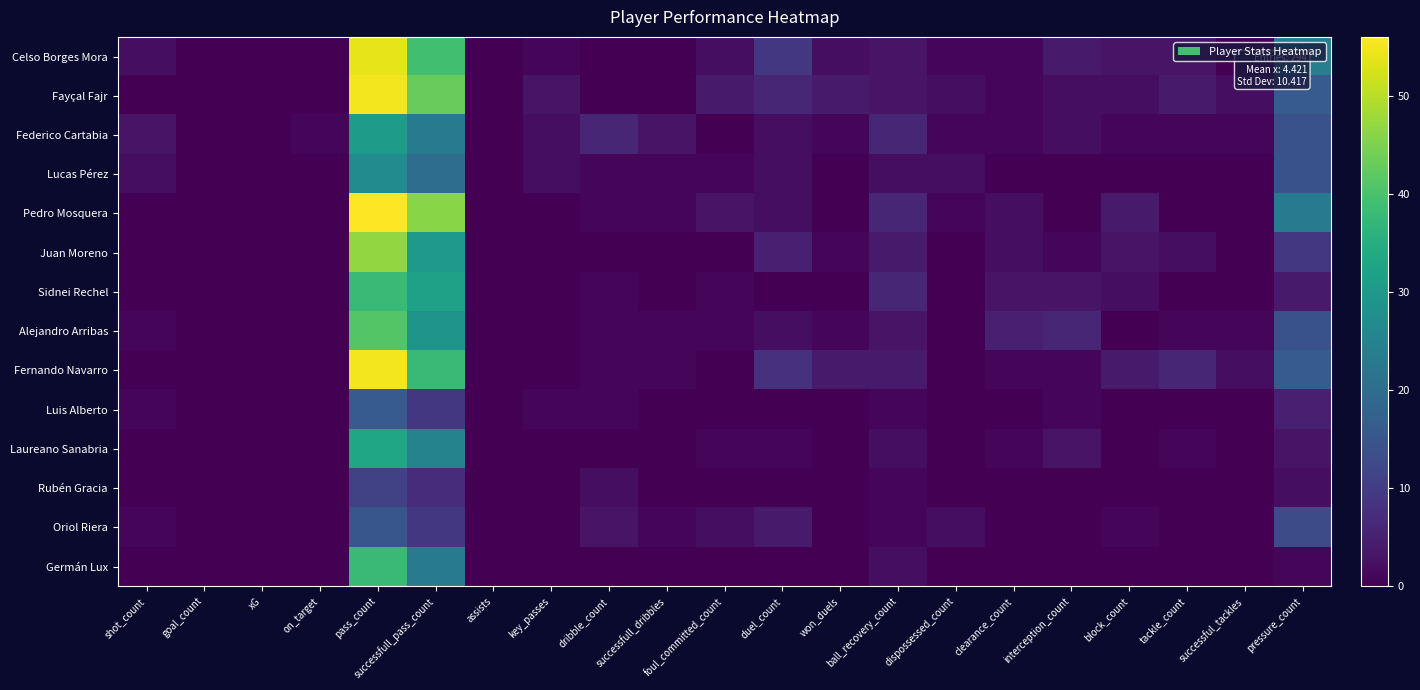

How many data points does each series have?

21